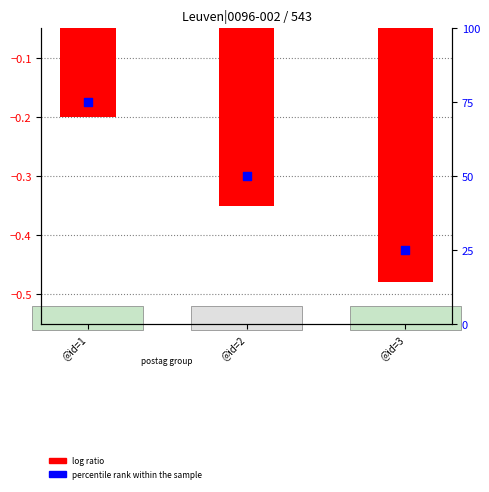

What is the total value across all series at @id=1?

74.8